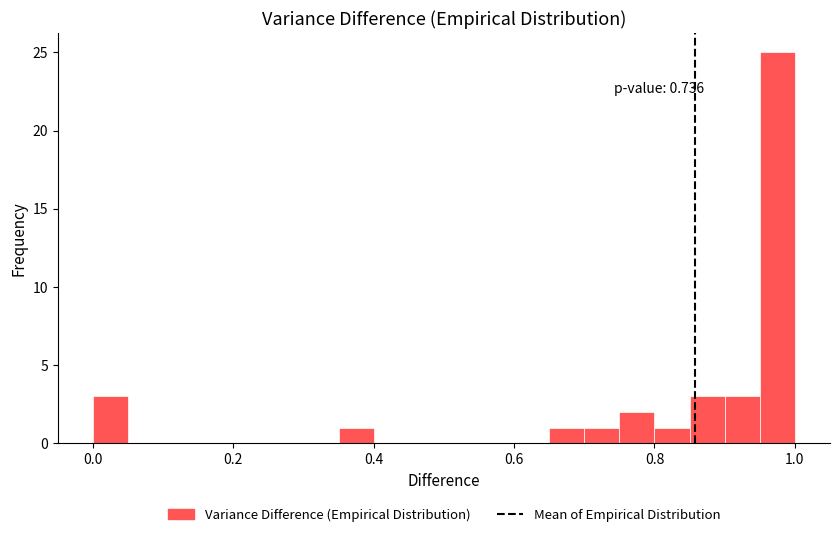

Read against the x-axis, roughly where is the centre of the tallest bar?

0.98